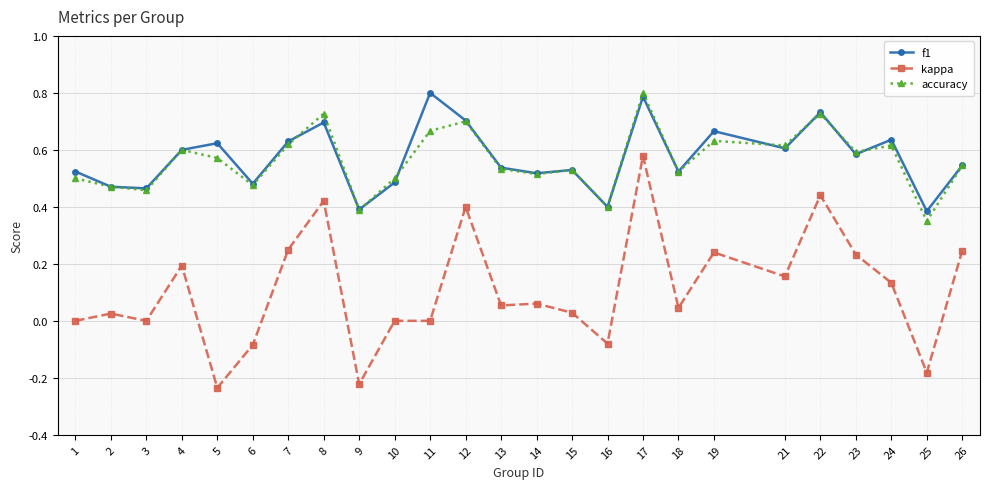

True or false: kappa and f1 intersect in this chart.

False